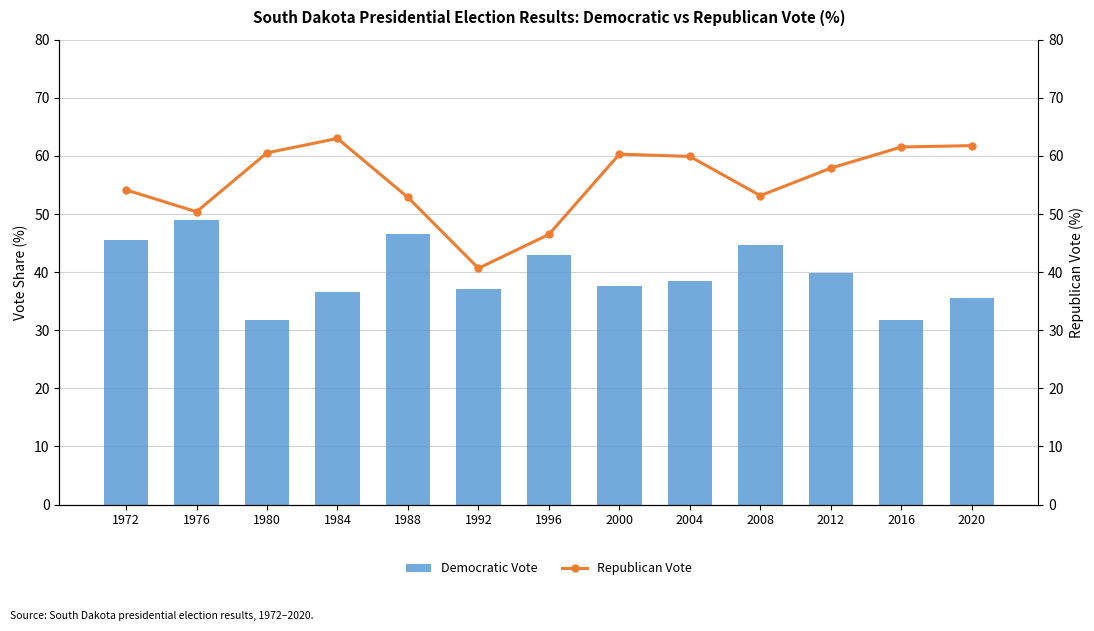

True or false: Democratic Vote has a value of 31.7 at 2016.

True